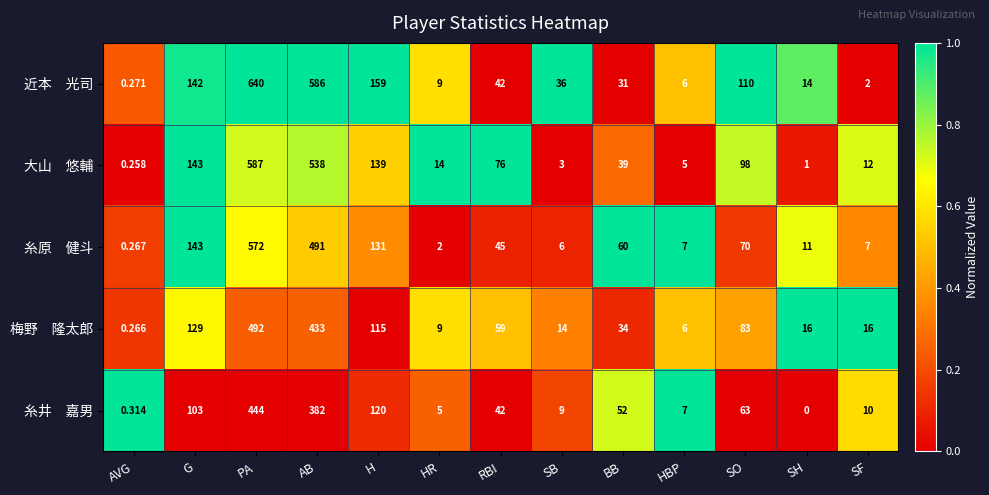

At which category is the sum across all series the highest?

PA